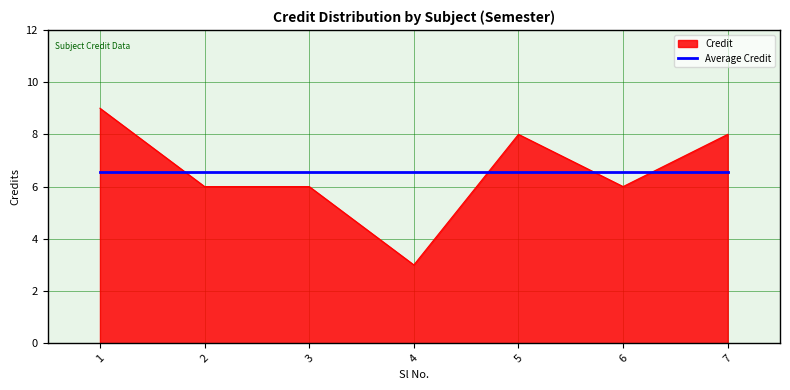

Between 1 and 6, which series saw the biggest shift?

Credit